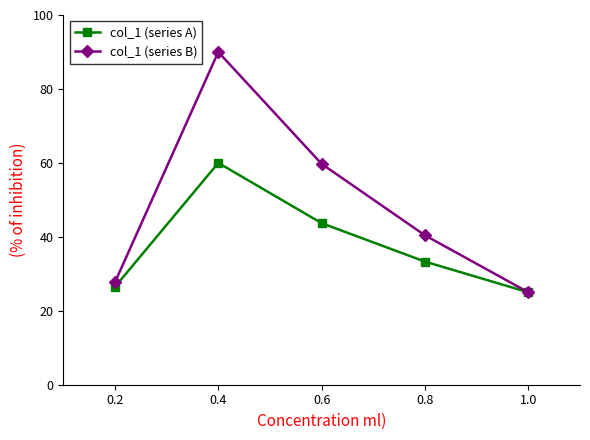

Reading right to left, transcribe all the data shown in this chart.

col_1 (series A): 1.0=25.0	0.8=33.3	0.6=43.7	0.4=60.0	0.2=26.5
col_1 (series B): 1.0=25.0	0.8=40.4	0.6=59.7	0.4=90.0	0.2=27.7